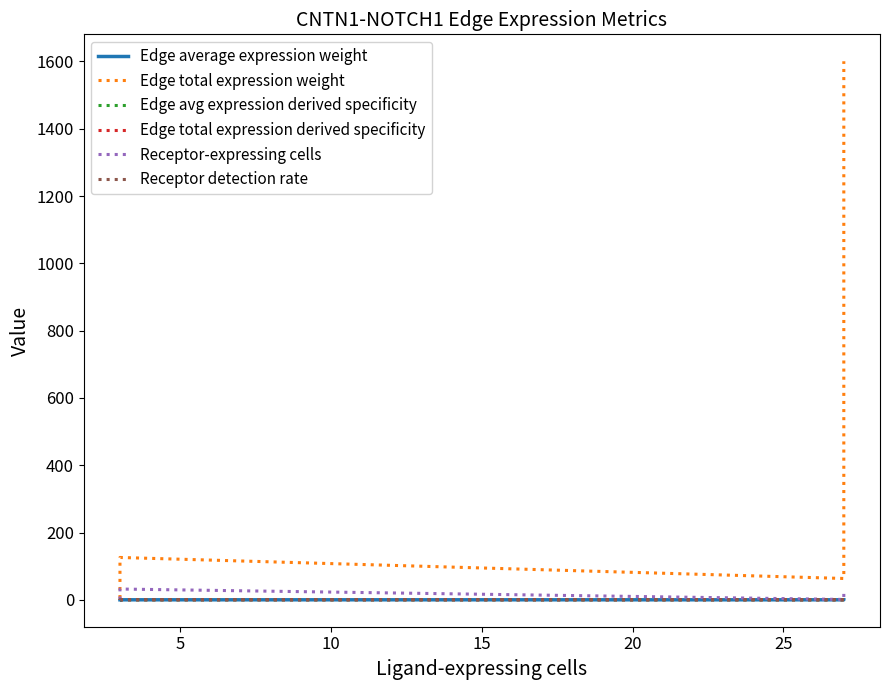

What is the spread (max minus min) of values at 10?

67.5